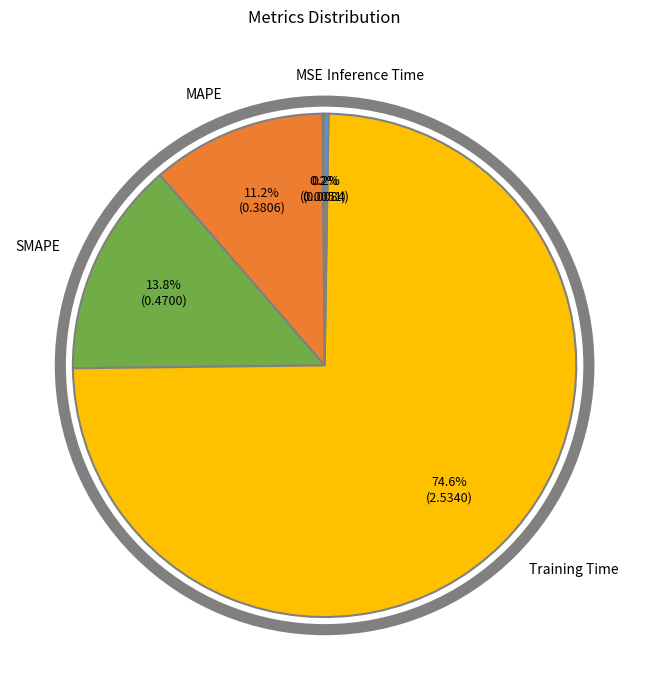

Is there a majority slice in this chart?

Yes